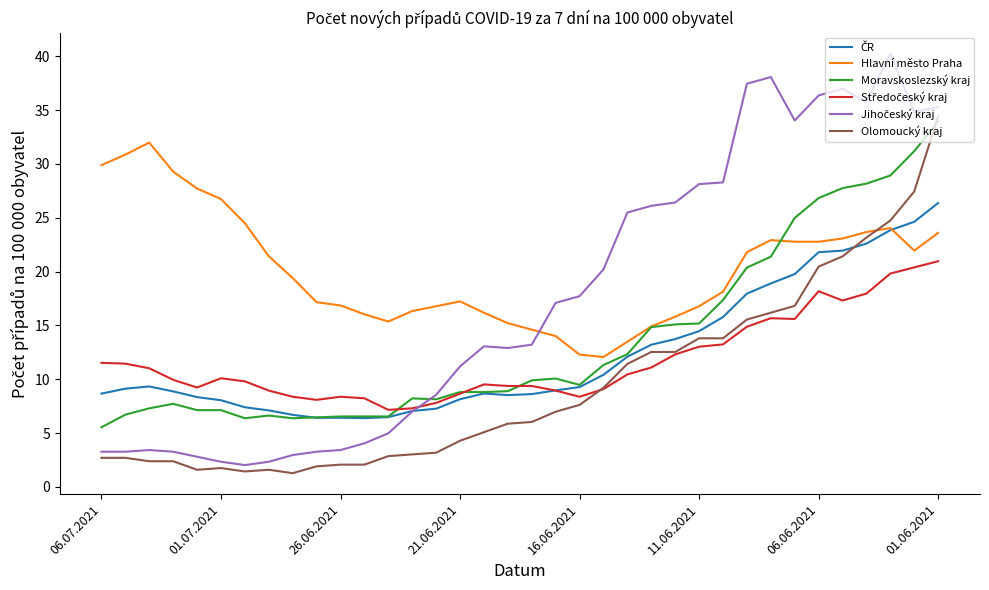

What is the minimum value for Olomoucký kraj?

1.3